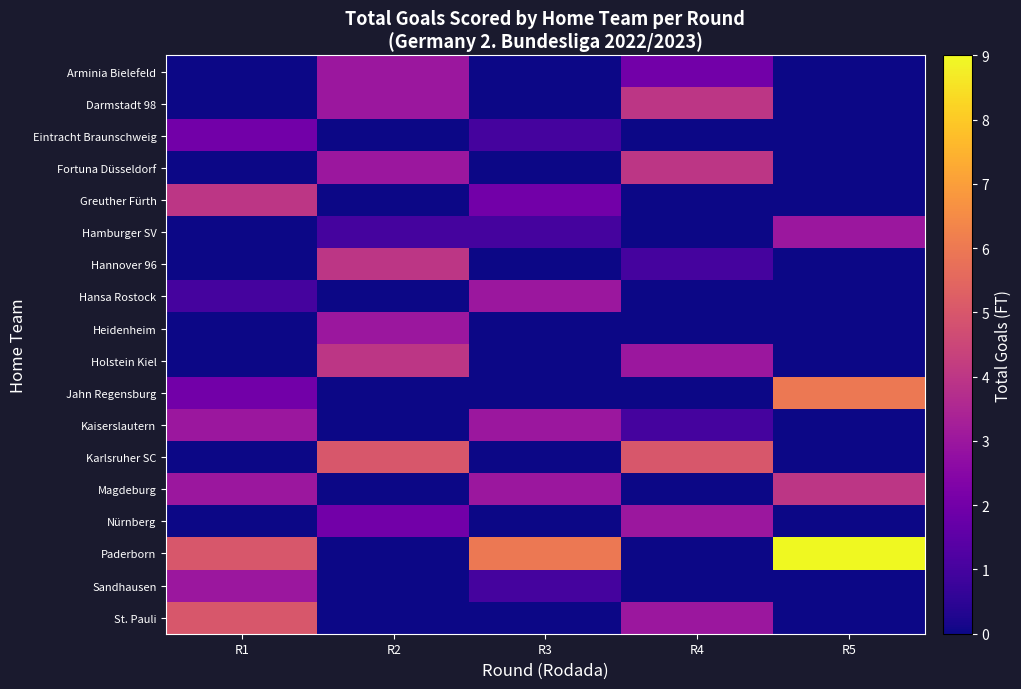

Reading left to right, transcribe all the data shown in this chart.

row_0: 0	3	0	2	0
row_1: 0	3	0	4	0
row_2: 2	0	1	0	0
row_3: 0	3	0	4	0
row_4: 4	0	2	0	0
row_5: 0	1	1	0	3
row_6: 0	4	0	1	0
row_7: 1	0	3	0	0
row_8: 0	3	0	0	0
row_9: 0	4	0	3	0
row_10: 2	0	0	0	6
row_11: 3	0	3	1	0
row_12: 0	5	0	5	0
row_13: 3	0	3	0	4
row_14: 0	2	0	3	0
row_15: 5	0	6	0	9
row_16: 3	0	1	0	0
row_17: 5	0	0	3	0